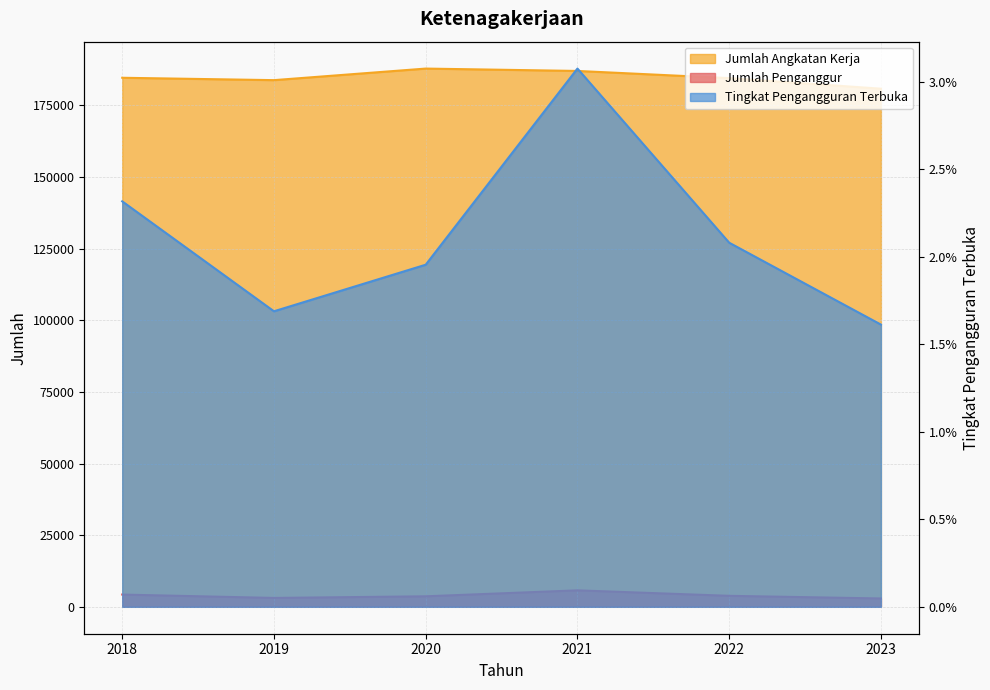

In Tingkat Pengangguran Terbuka, how many points are higher than both neighbors (excluding endpoints)?

1